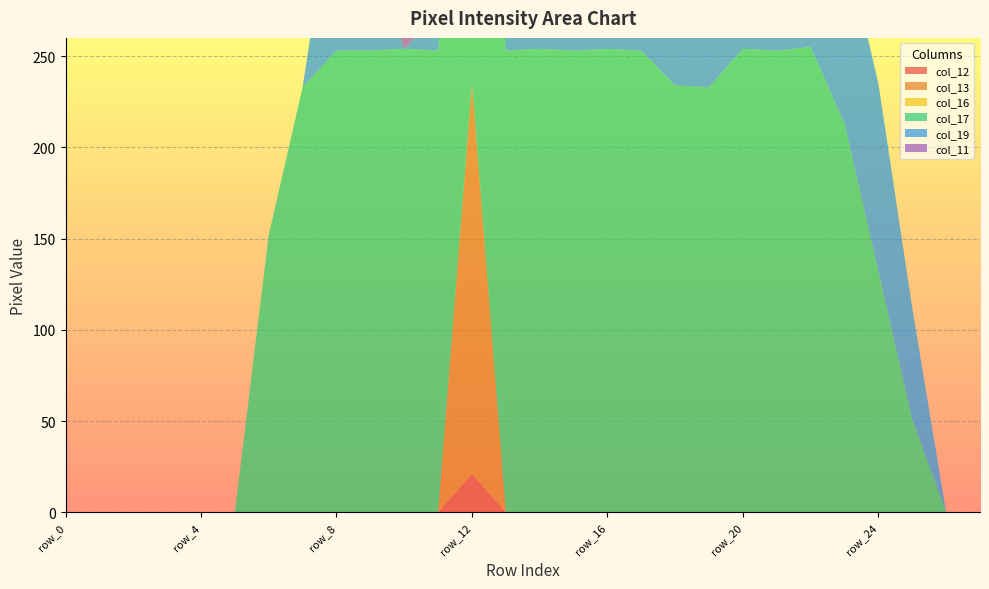

Reading left to right, list all the values displayed in this chart.

col_12: row_0=0	row_1=0	row_2=0	row_3=0	row_4=0	row_5=0	row_6=0	row_7=0	row_8=0	row_9=0	row_10=0	row_11=0	row_12=21	row_13=0	row_14=0	row_15=0	row_16=0	row_17=0	row_18=0	row_19=0	row_20=0	row_21=0	row_22=0	row_23=0	row_24=0	row_25=0	row_26=0	row_27=0
col_13: row_0=0	row_1=0	row_2=0	row_3=0	row_4=0	row_5=0	row_6=0	row_7=0	row_8=0	row_9=0	row_10=0	row_11=0	row_12=214	row_13=0	row_14=0	row_15=0	row_16=0	row_17=0	row_18=0	row_19=0	row_20=0	row_21=0	row_22=0	row_23=0	row_24=0	row_25=0	row_26=0	row_27=0
col_16: row_0=0	row_1=0	row_2=0	row_3=0	row_4=0	row_5=0	row_6=0	row_7=0	row_8=0	row_9=0	row_10=0	row_11=0	row_12=0	row_13=0	row_14=0	row_15=0	row_16=0	row_17=0	row_18=0	row_19=0	row_20=0	row_21=0	row_22=0	row_23=0	row_24=0	row_25=0	row_26=0	row_27=0
col_17: row_0=0	row_1=0	row_2=0	row_3=0	row_4=0	row_5=0	row_6=152	row_7=233	row_8=253	row_9=253	row_10=254	row_11=253	row_12=254	row_13=253	row_14=254	row_15=253	row_16=254	row_17=253	row_18=234	row_19=233	row_20=254	row_21=253	row_22=255	row_23=213	row_24=132	row_25=51	row_26=0	row_27=0
col_19: row_0=0	row_1=0	row_2=0	row_3=0	row_4=0	row_5=0	row_6=0	row_7=0	row_8=102	row_9=61	row_10=0	row_11=20	row_12=102	row_13=102	row_14=163	row_15=243	row_16=254	row_17=131	row_18=102	row_19=102	row_20=102	row_21=102	row_22=103	row_23=102	row_24=103	row_25=61	row_26=0	row_27=0
col_11: row_0=0	row_1=0	row_2=0	row_3=0	row_4=0	row_5=0	row_6=0	row_7=0	row_8=0	row_9=21	row_10=214	row_11=41	row_12=0	row_13=0	row_14=0	row_15=0	row_16=0	row_17=0	row_18=0	row_19=0	row_20=0	row_21=0	row_22=0	row_23=0	row_24=0	row_25=0	row_26=0	row_27=0